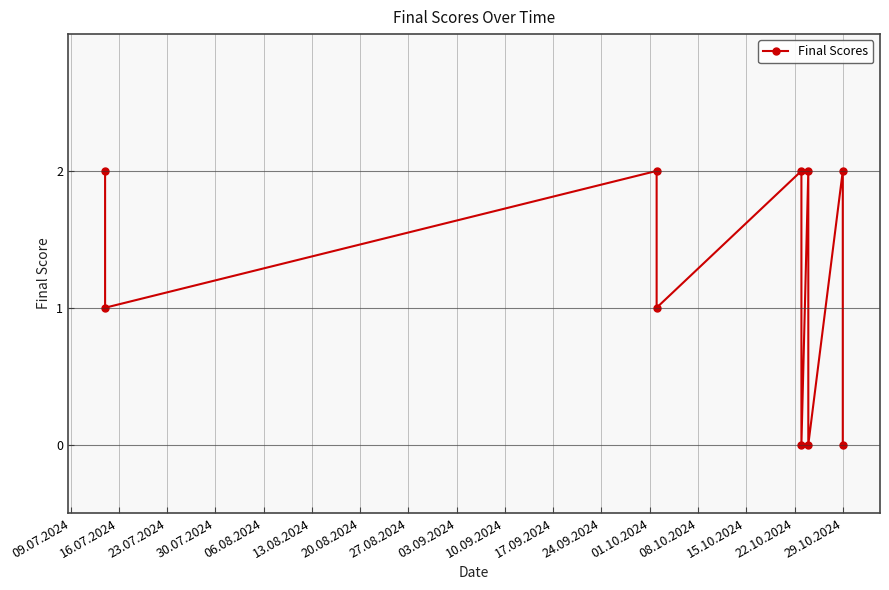

How many points are higher than both their immediate neighbors (excluding endpoints)?

4